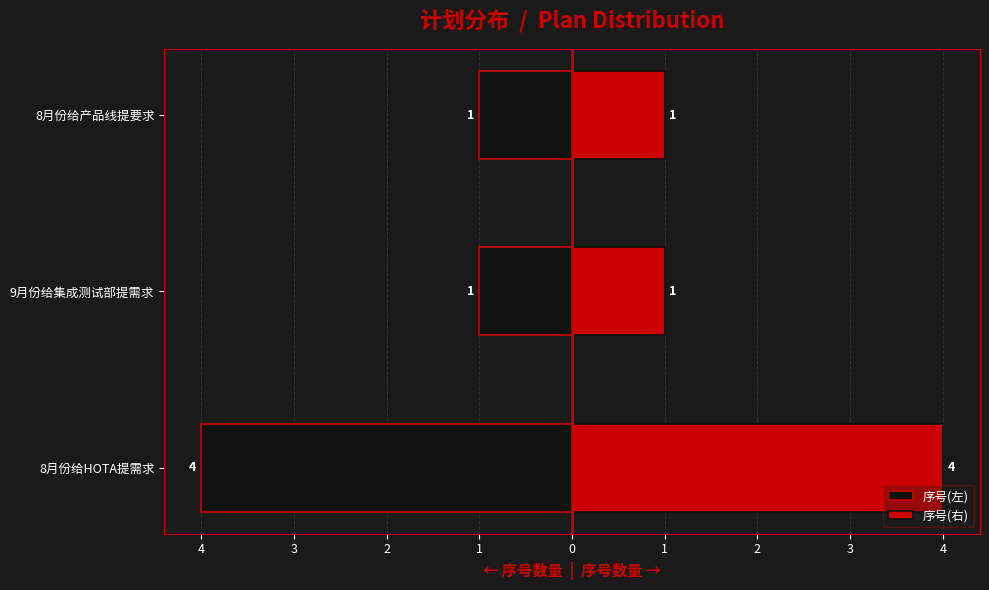

What are all the series names shown in the legend?

序号(左), 序号(右)